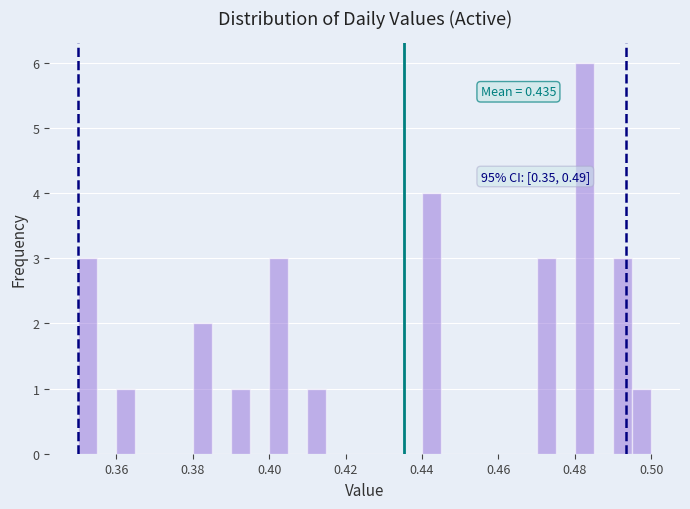

Read against the x-axis, roughly where is the centre of the tallest bar?

0.482